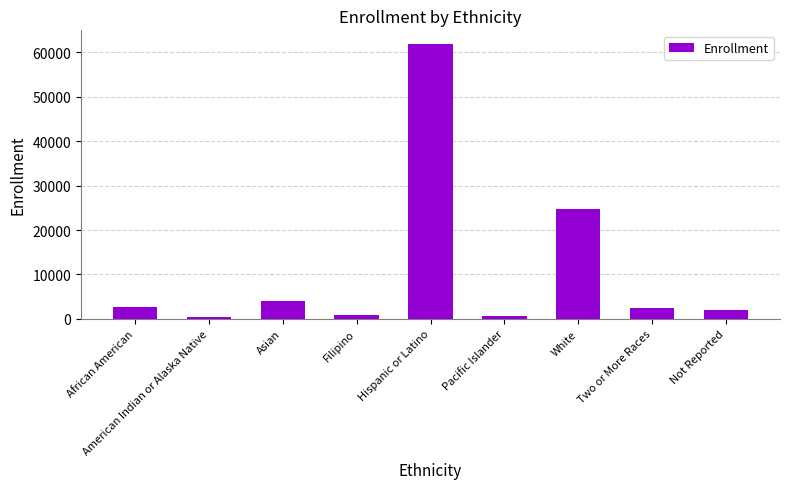

Is it true that the value at Two or More Races is 2436?

True